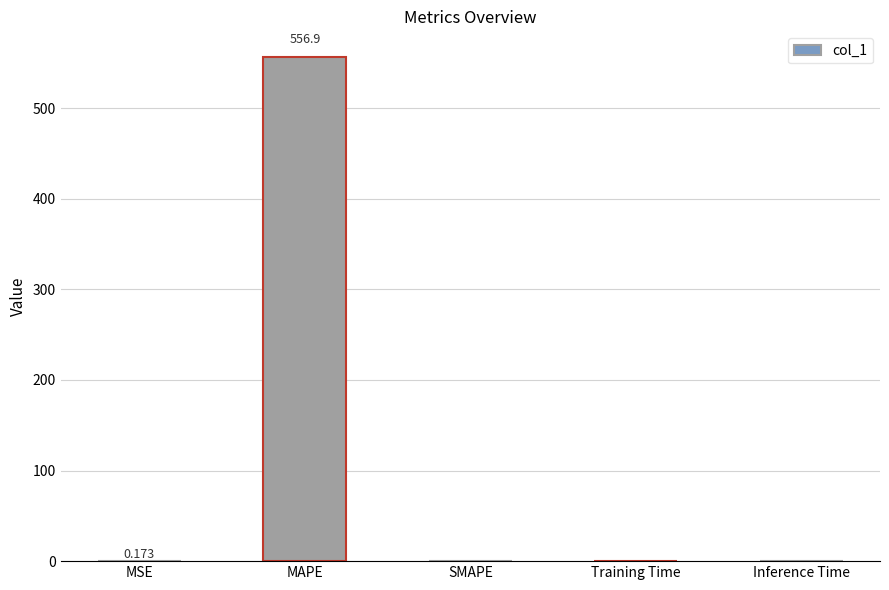

Which category has the highest value across all series?

MAPE